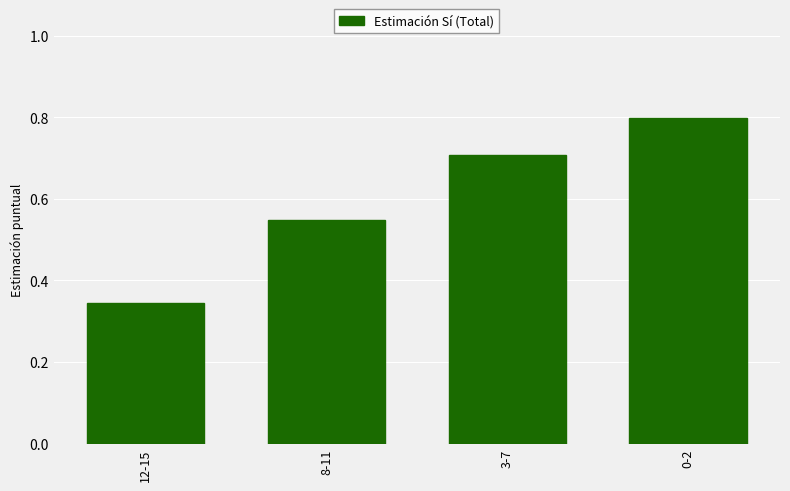

Count the number of categories in the chart.

4